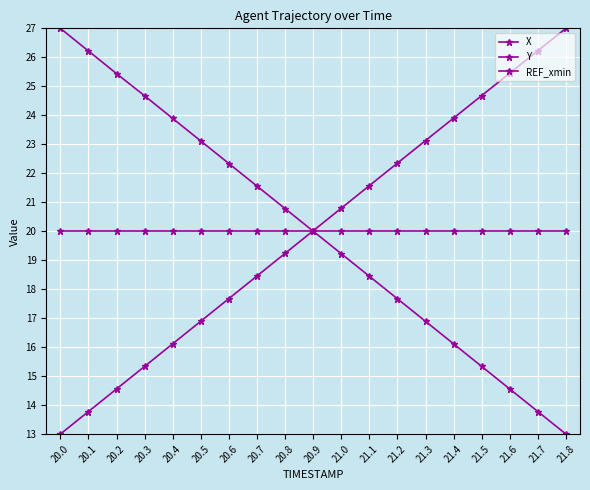

Does the chart have visible grid lines?

Yes